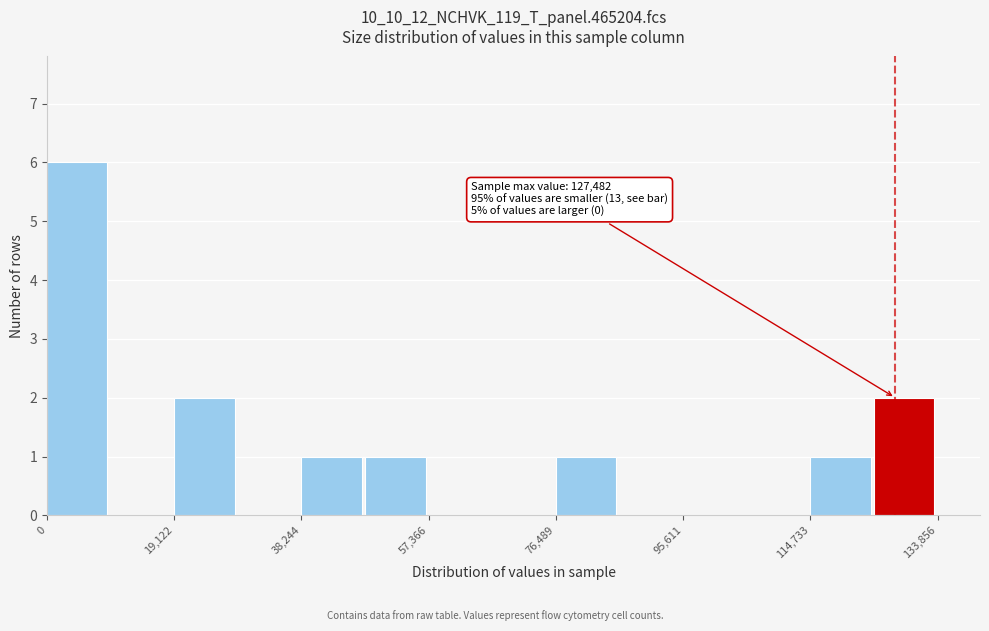

Over which range of the x-axis is the bar tallest?

0 to 10000